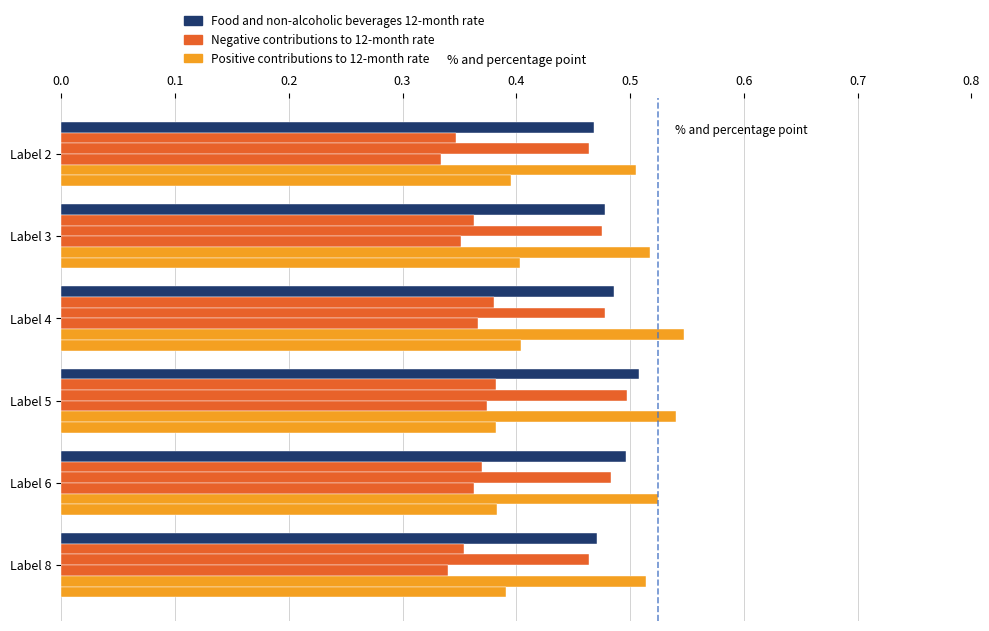

Count the number of categories in the chart.

6